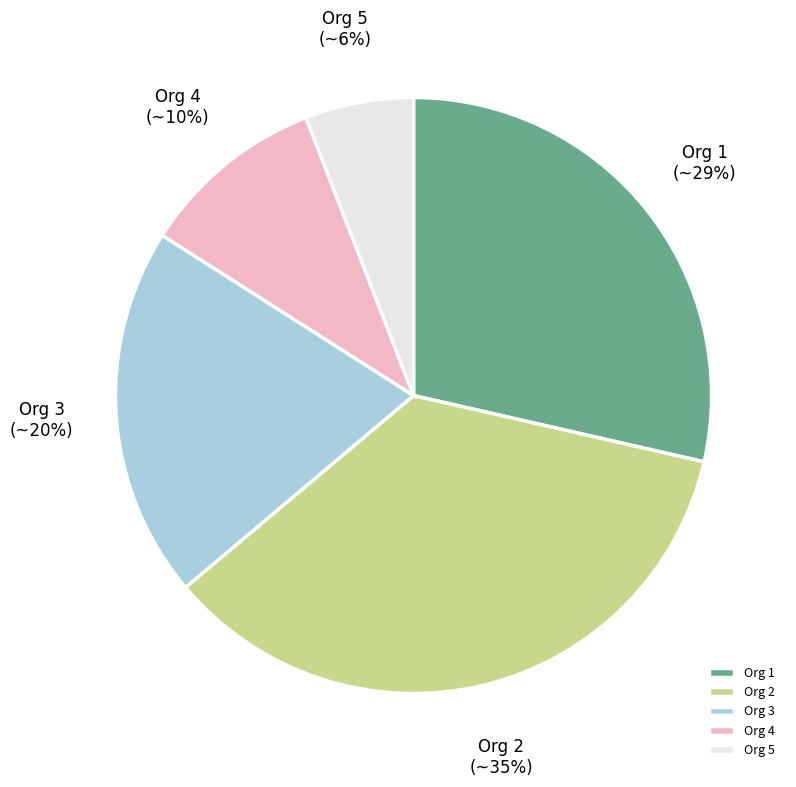

To the nearest percent, what is the combined percentage of Org 1 and Org 2?

64%